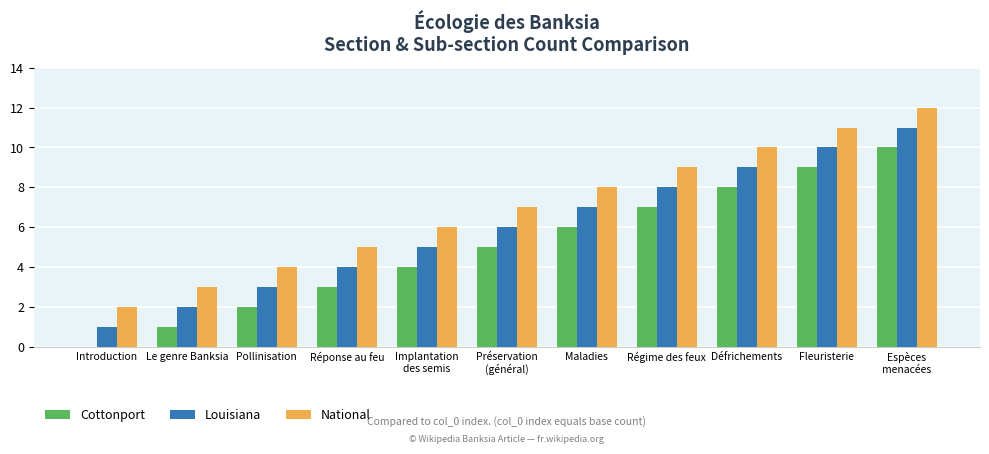

What are all the series names shown in the legend?

Cottonport, Louisiana, National